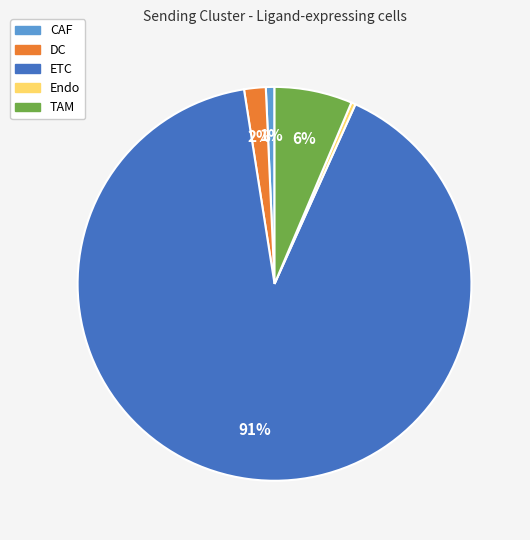

Does TAM account for over 50% of the chart?

No